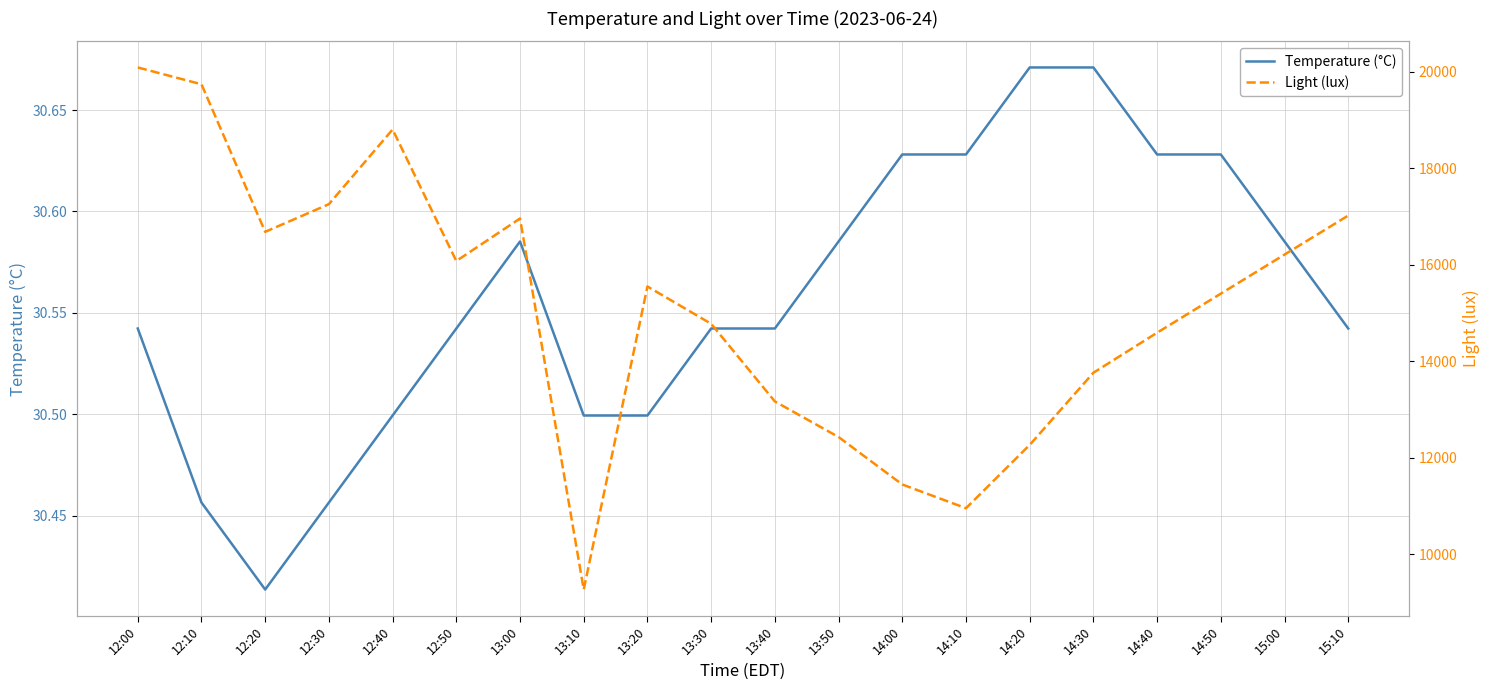

The value of Light (lux) at 12:10 is 8832.6. True or false?

False